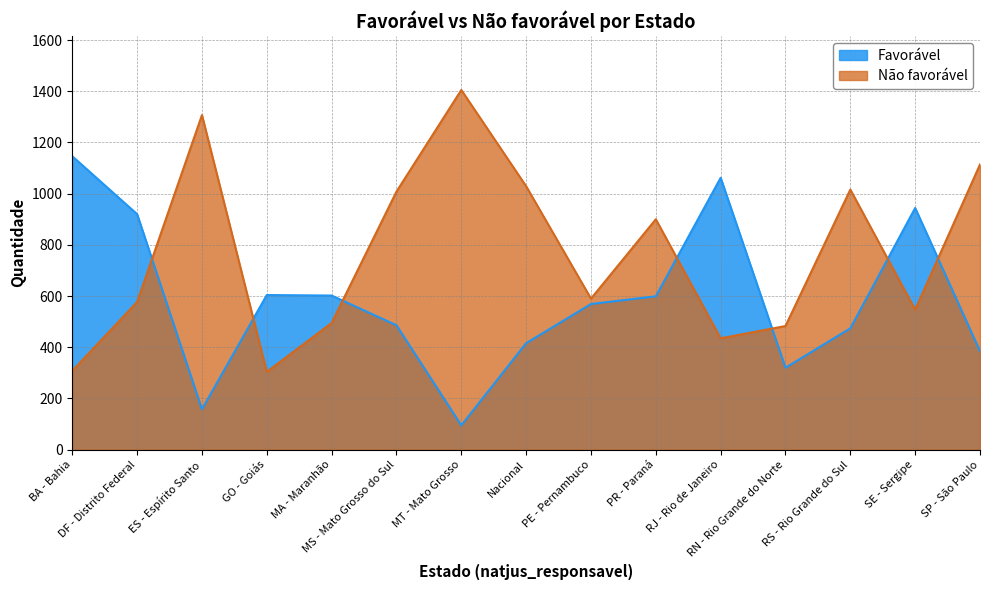

What position from the left is MS - Mato Grosso do Sul?

6